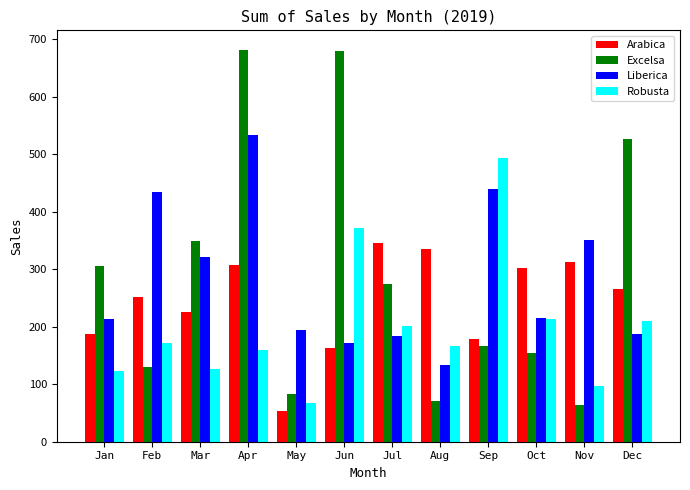

At which category is the sum across all series the highest?

Apr